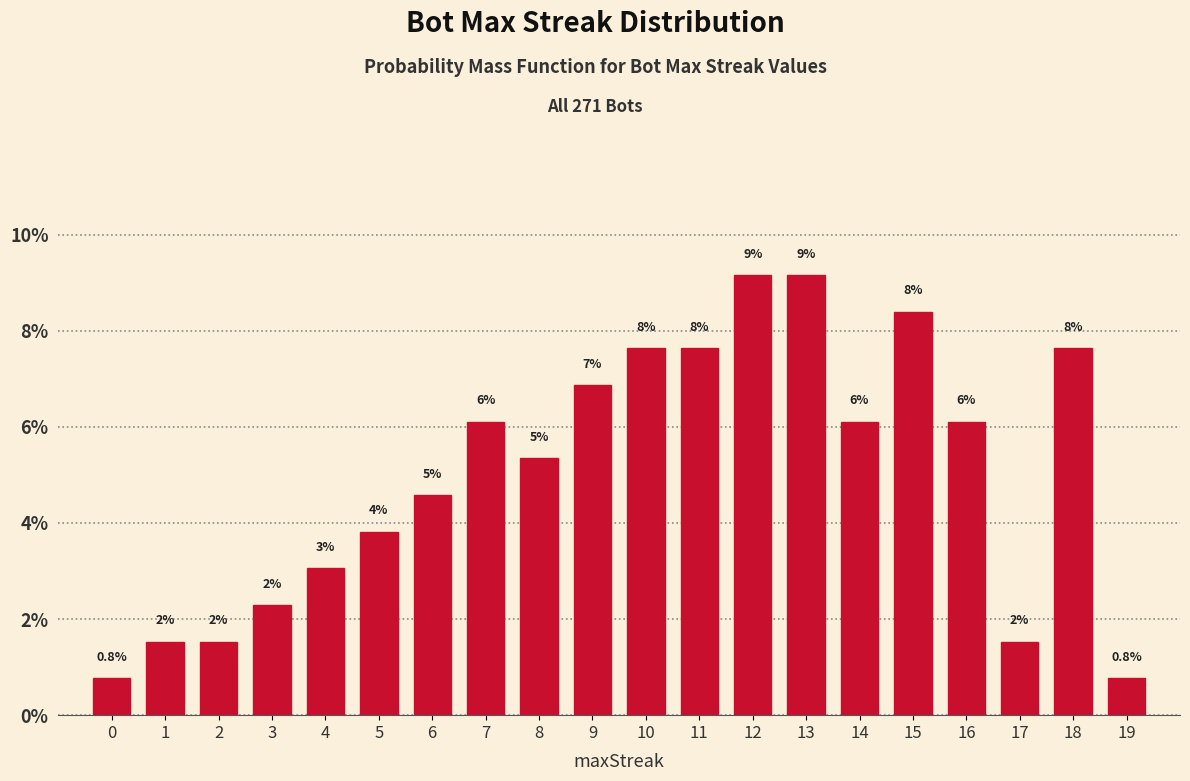

How many bars are there in total?

20